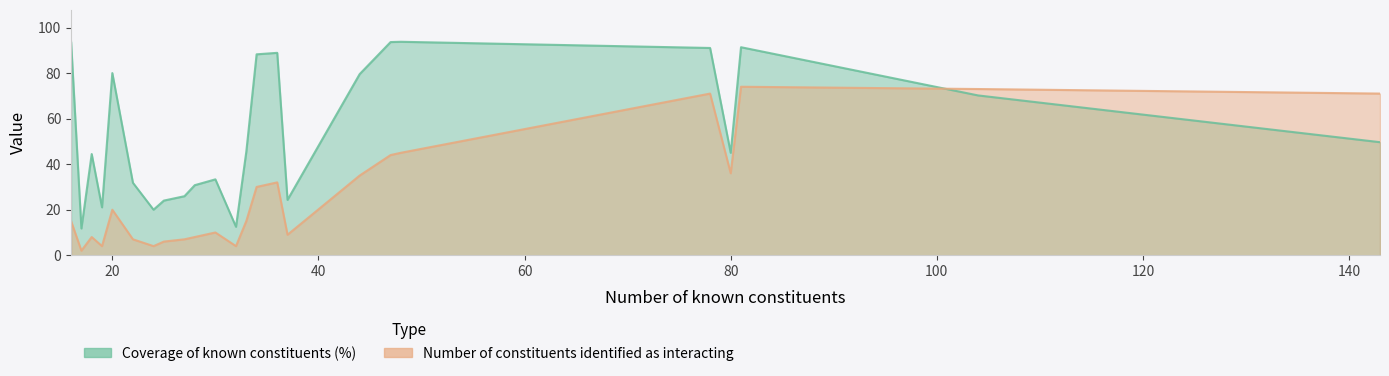

Rank the series at 19 from lowest to highest value.

Number of constituents identified as interacting, Coverage of known constituents (%)